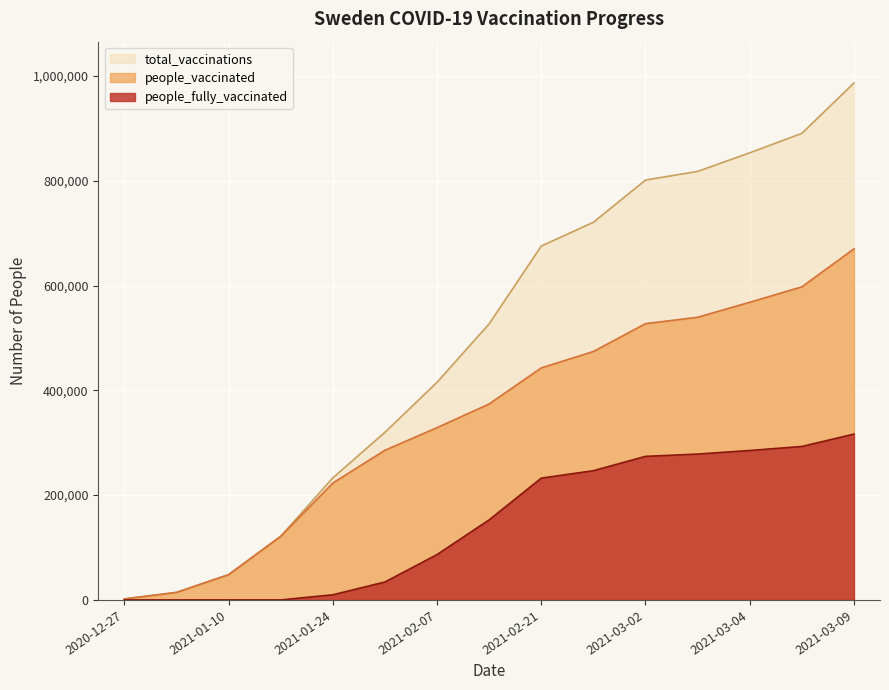

Does the chart display data point markers on the line(s)?

No